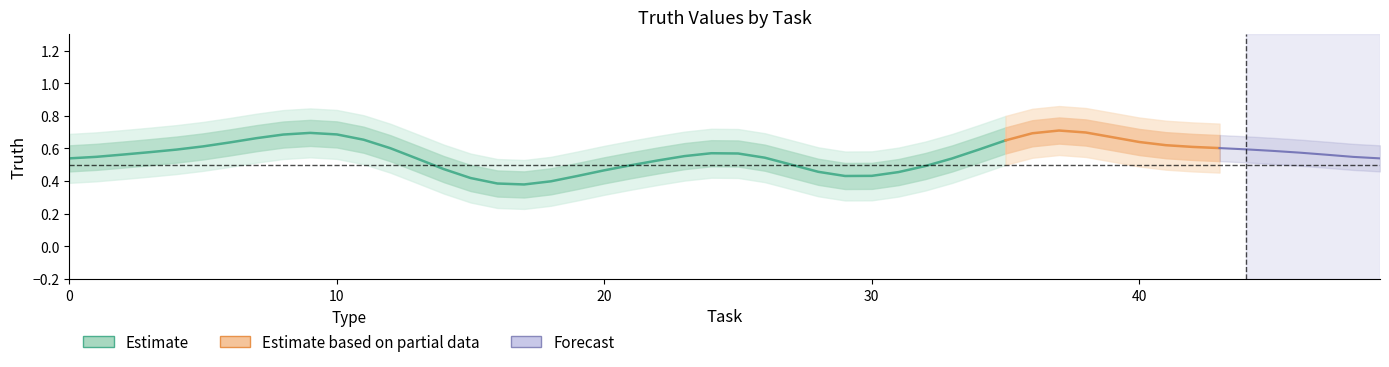

Which label corresponds to the smallest value in the chart?

17